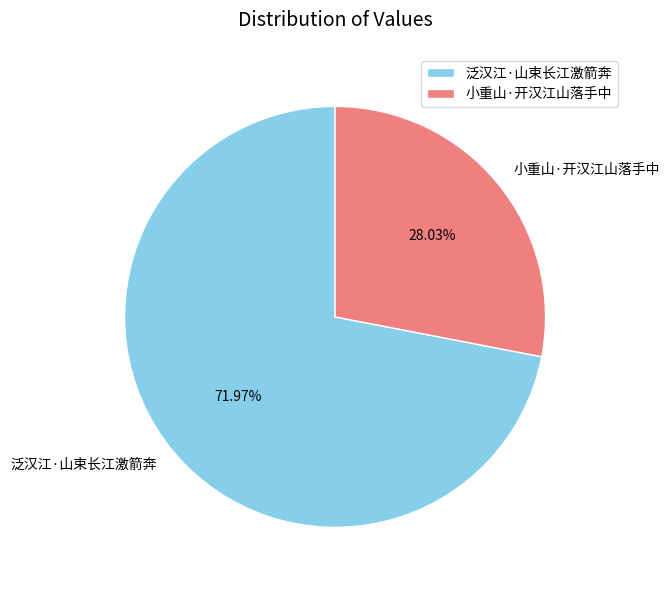

Which has a higher value, 泛汉江·山束长江激箭奔 or 小重山·开汉江山落手中?

泛汉江·山束长江激箭奔